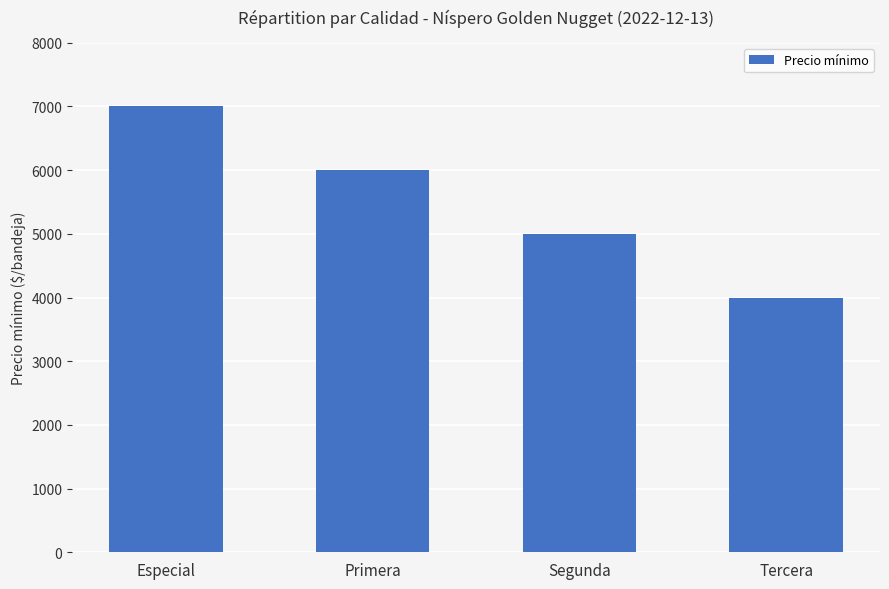

How many values are below 6000?

2